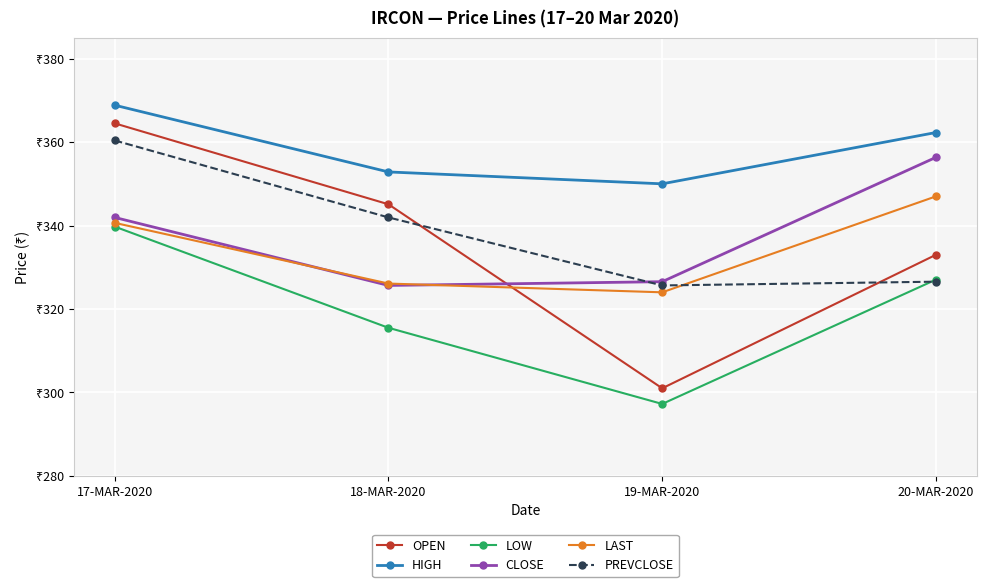

True or false: OPEN and LOW intersect in this chart.

False